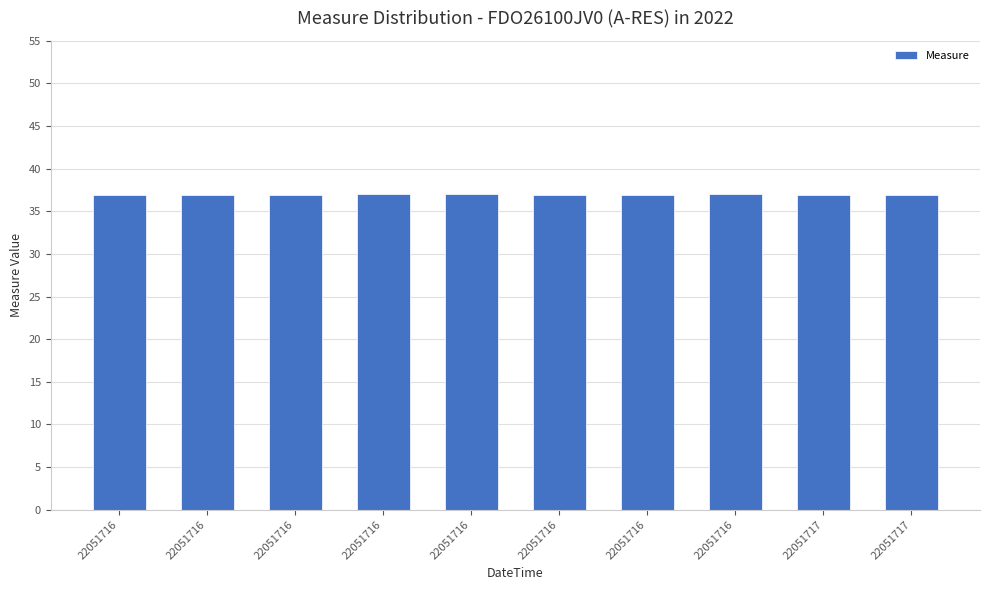

How many bars are there in total?

10